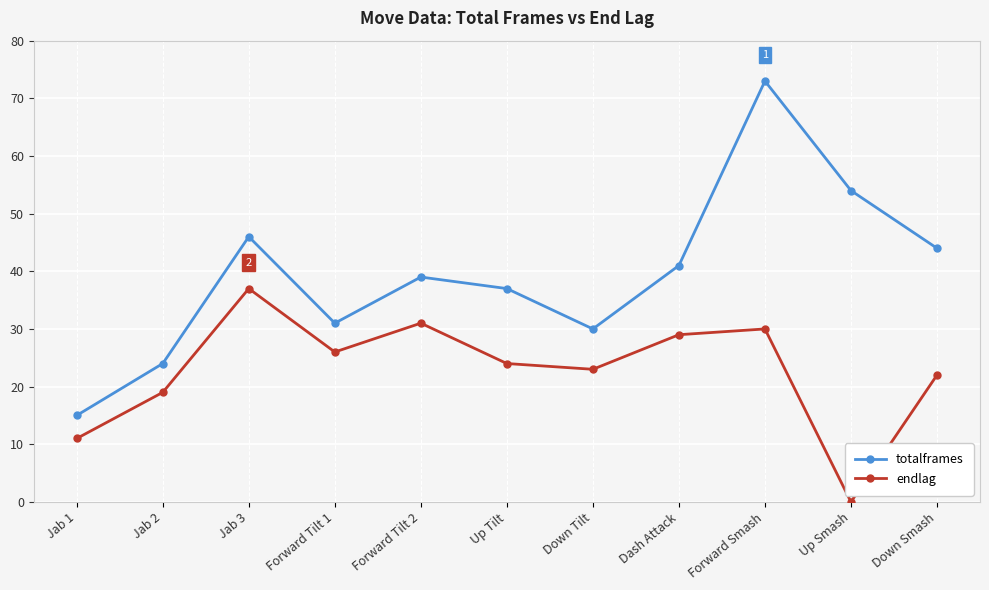

True or false: endlag and totalframes cross at least once.

False